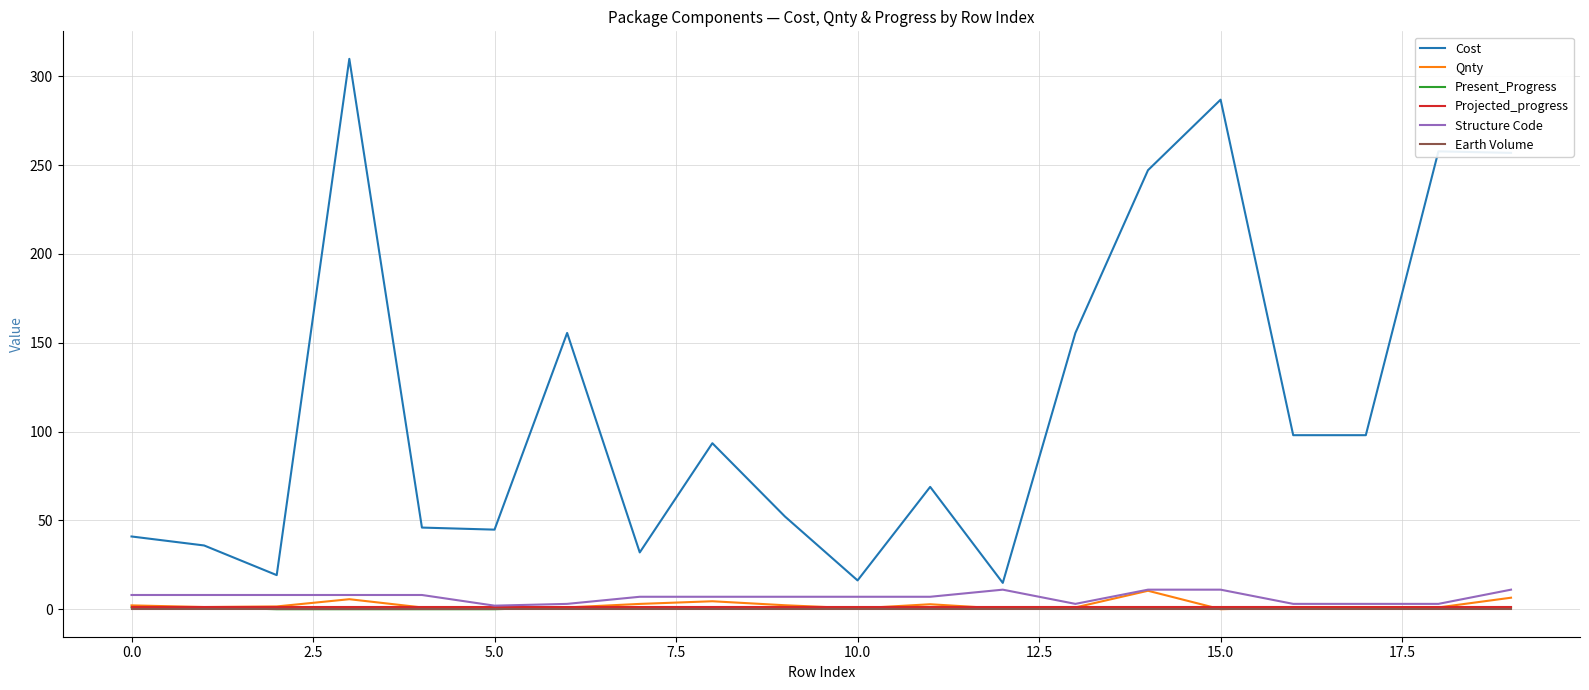

What is the maximum value shown in the chart?

309.8